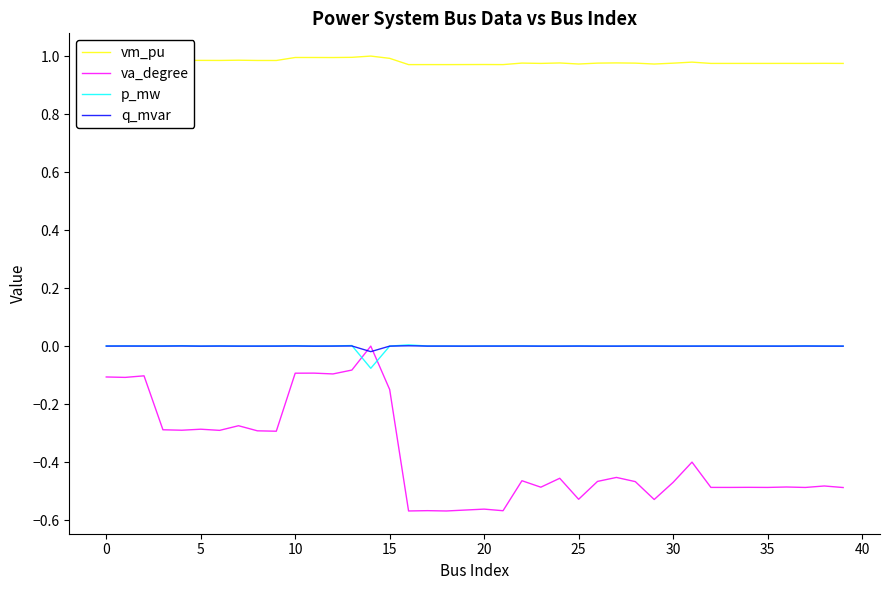

Does the chart display data point markers on the line(s)?

No